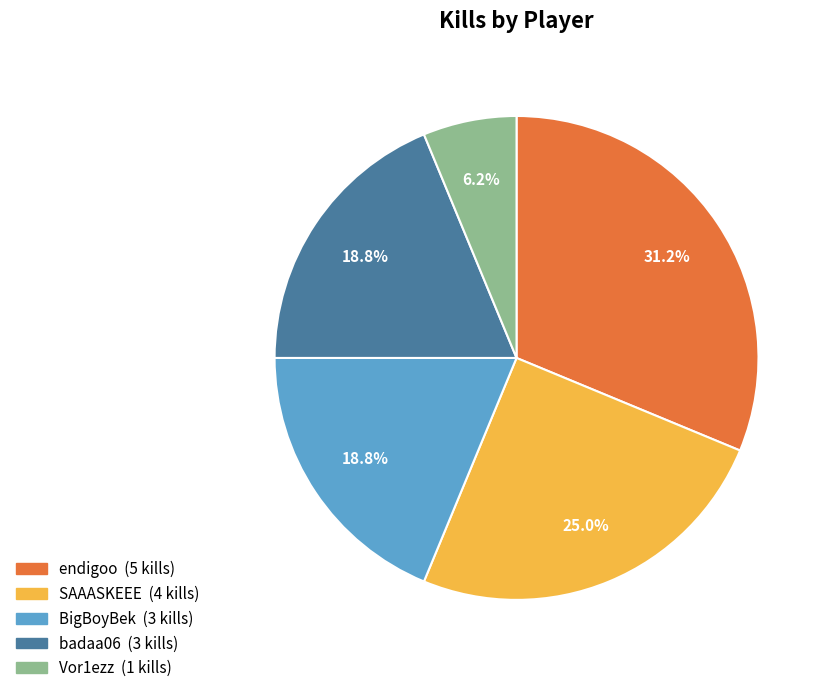

Is badaa06 the majority of the pie?

No